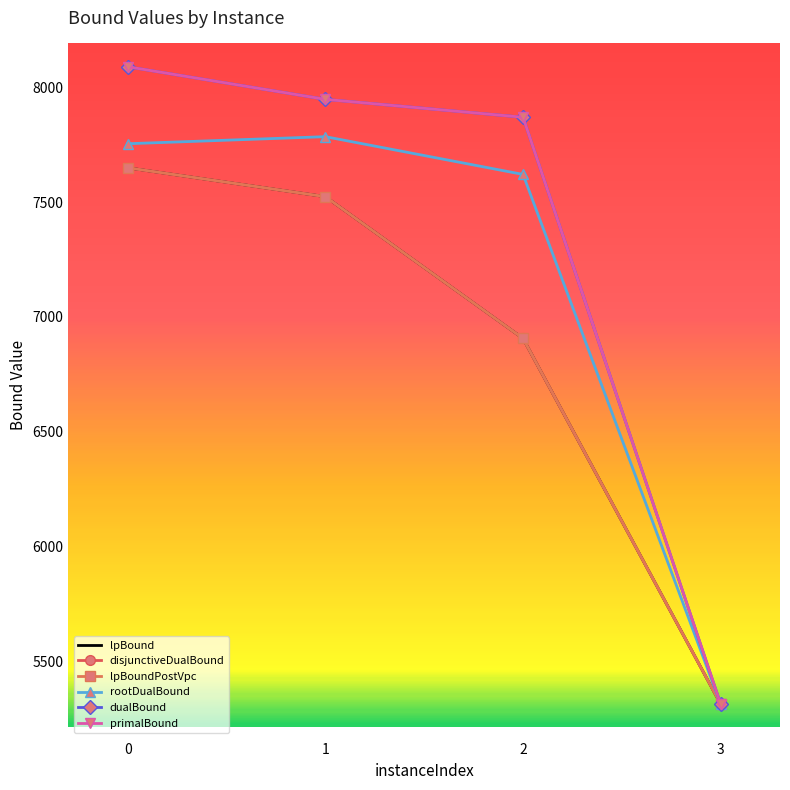

What is the difference between the primalBound values at 2 and 0?

220.0